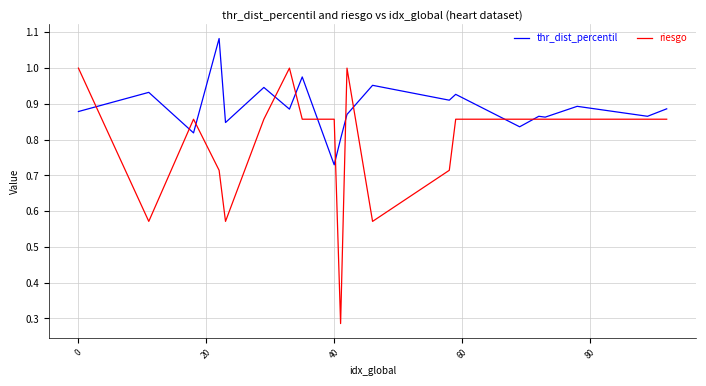

List the series in order of their peak value, lowest first.

riesgo, thr_dist_percentil